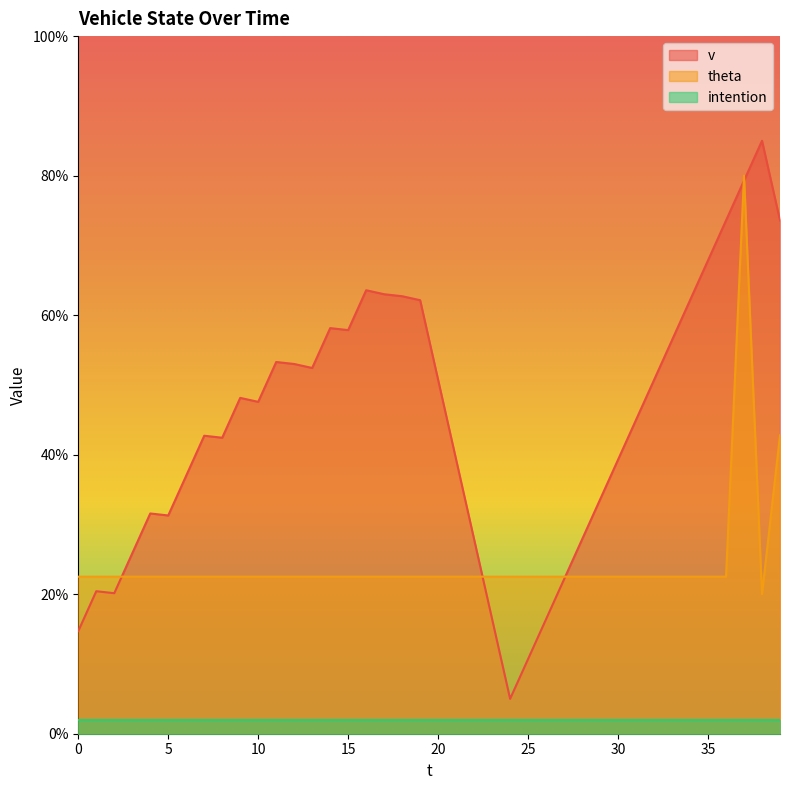

At which category does theta reach its first local valley?

38